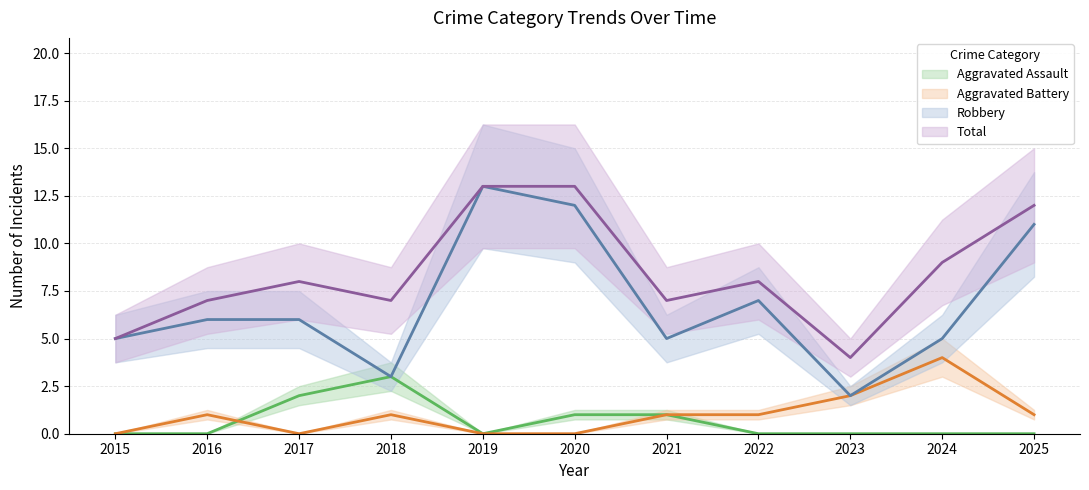

The Aggravated Assault series shows 3 at 2018. True or false?

True